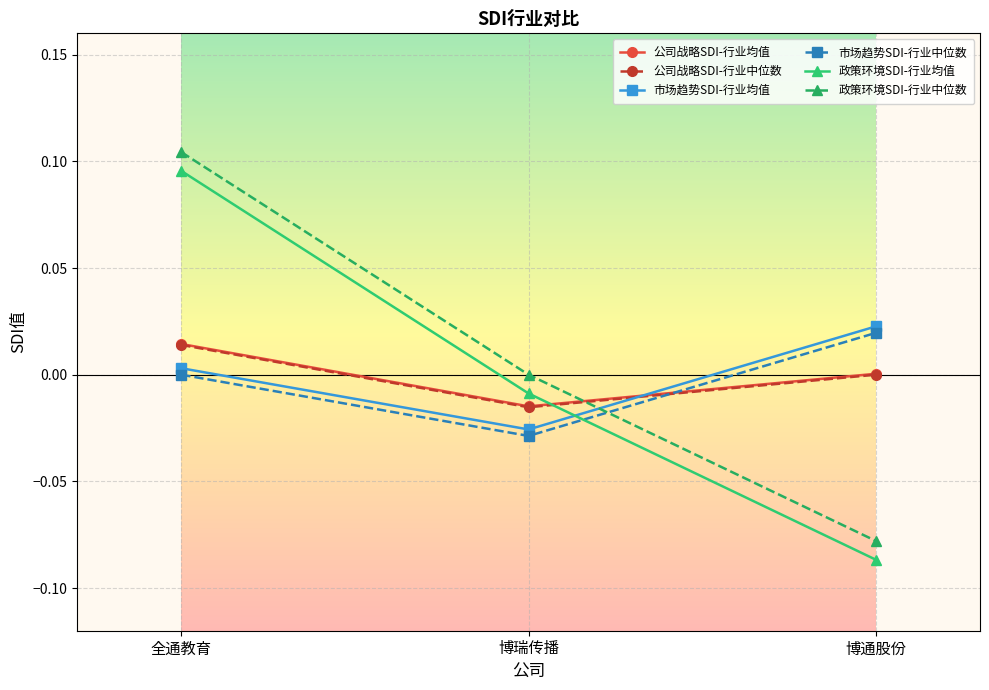

Is the value of 政策环境SDI-行业中位数 at 博瑞传播 greater than the value of 市场趋势SDI-行业中位数 at 博瑞传播?

Yes